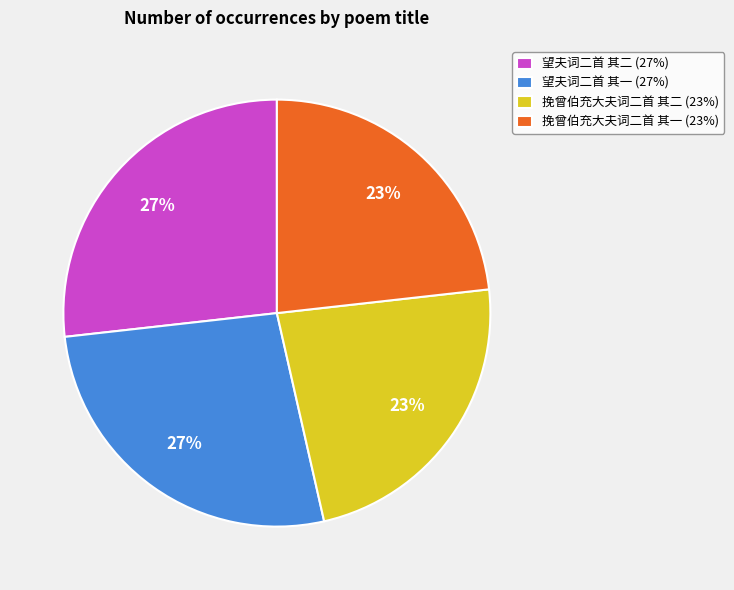

Count the number of slices in the pie.

4